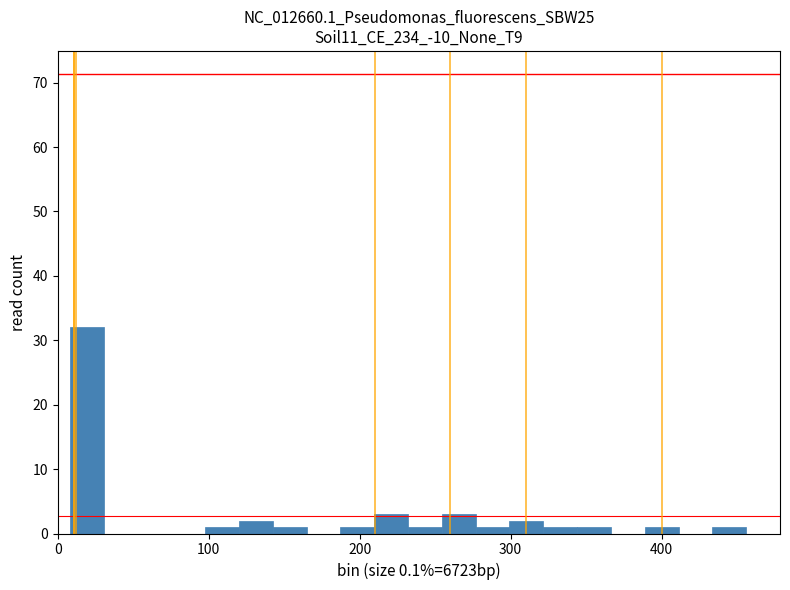

Read against the x-axis, roughly where is the centre of the tallest bar?

20